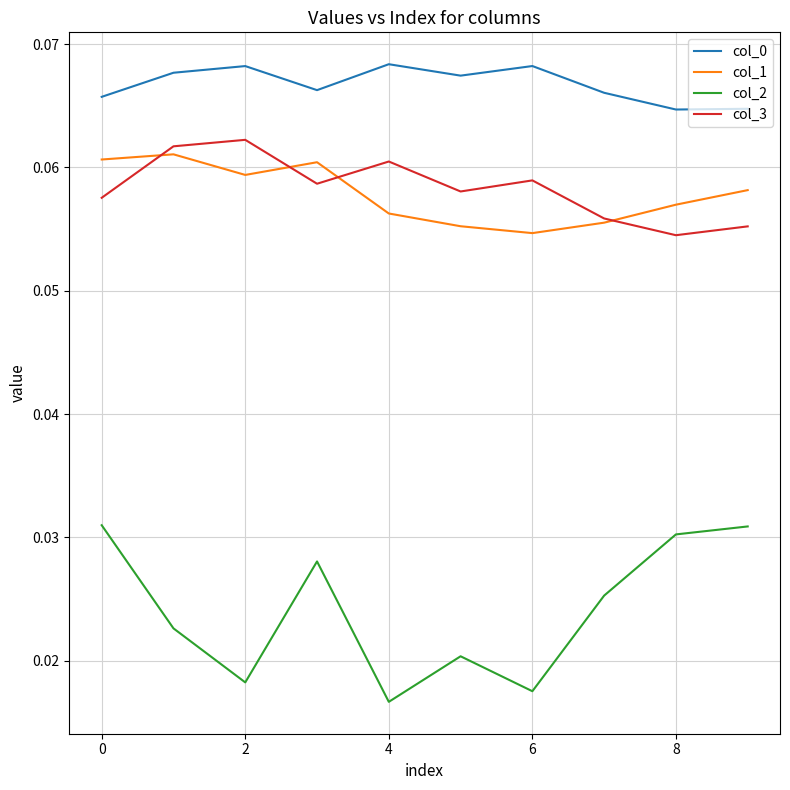

True or false: col_0 and col_3 cross at least once.

False